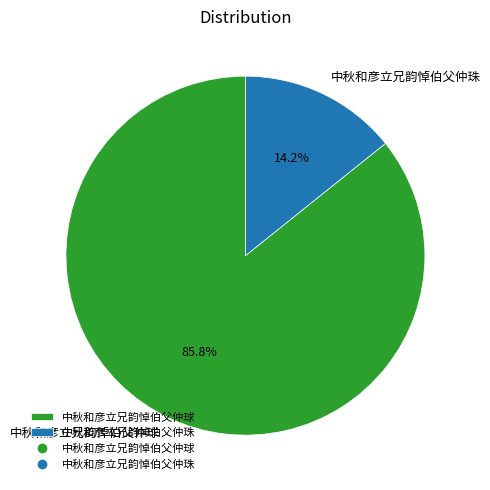

Between 中秋和彦立兄韵悼伯父仲珠 and 中秋和彦立兄韵悼伯父仲球, which is larger?

中秋和彦立兄韵悼伯父仲球